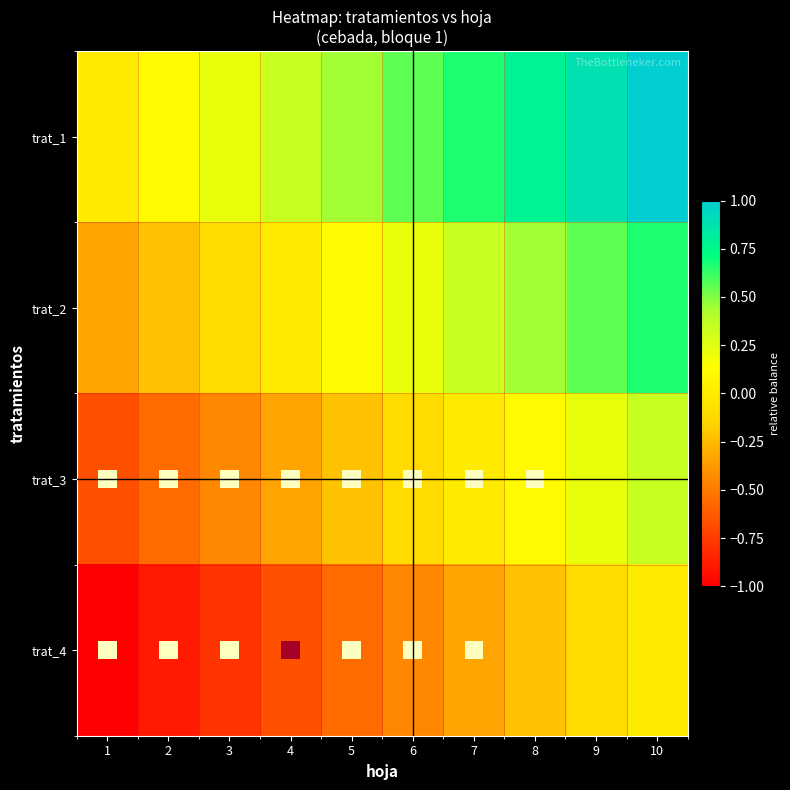

Reading right to left, transcribe all the data shown in this chart.

trat_1: 10=1.0	9=0.9	8=0.8	7=0.7	6=0.6	5=0.4	4=0.3	3=0.2	2=0.1	1=0.0
trat_2: 10=0.7	9=0.6	8=0.4	7=0.3	6=0.2	5=0.1	4=0.0	3=-0.1	2=-0.2	1=-0.3
trat_3: 10=0.3	9=0.2	8=0.1	7=0.0	6=-0.1	5=-0.2	4=-0.3	3=-0.4	2=-0.6	1=-0.7
trat_4: 10=0.0	9=-0.1	8=-0.2	7=-0.3	6=-0.4	5=-0.6	4=-0.7	3=-0.8	2=-0.9	1=-1.0